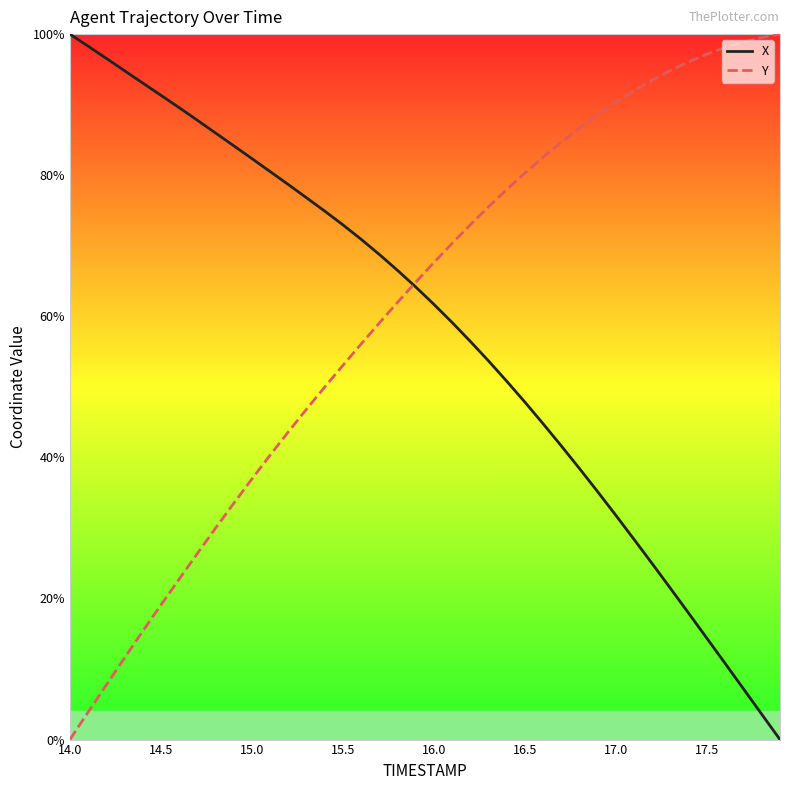

What is the highest value of the X series?

100.0